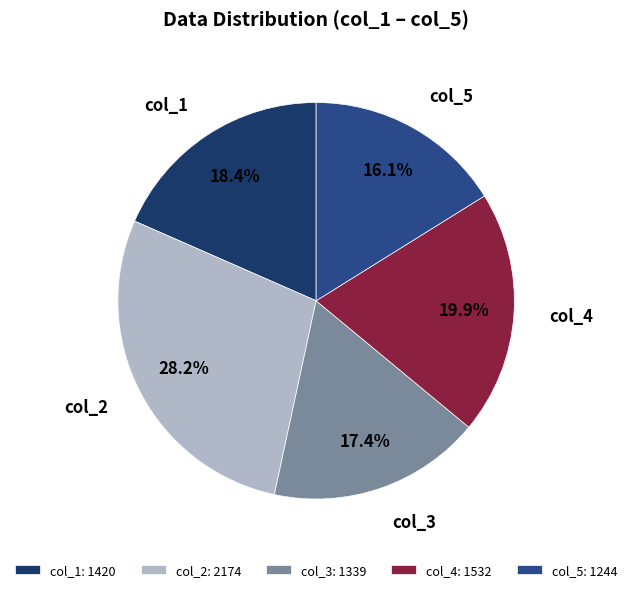

How many slices are in this pie chart?

5